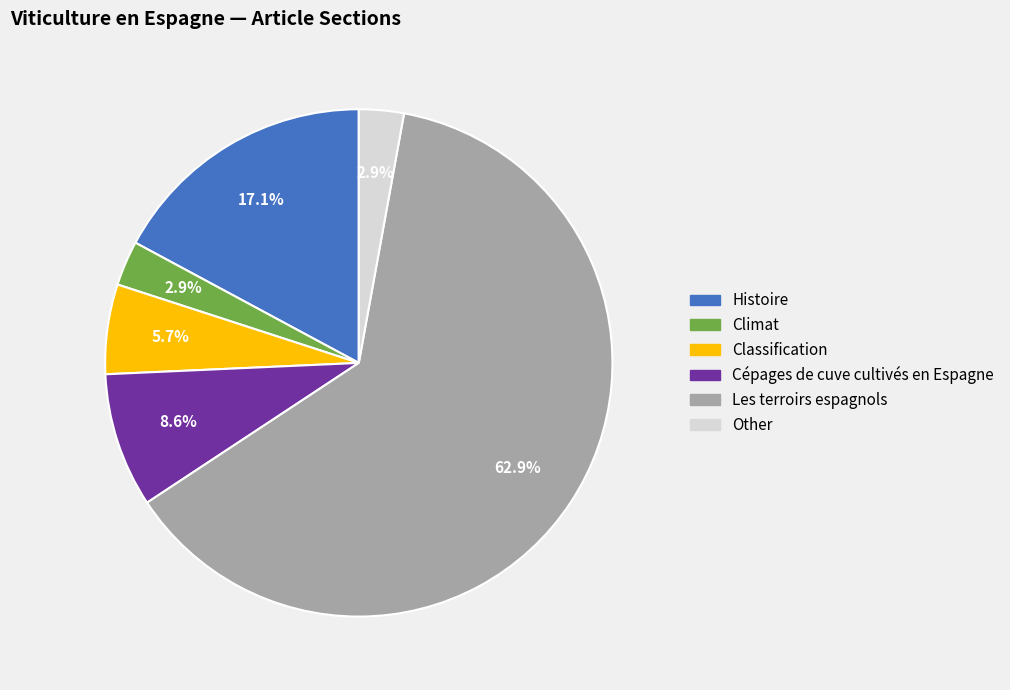

True or false: Histoire accounts for 17% of the total.

True